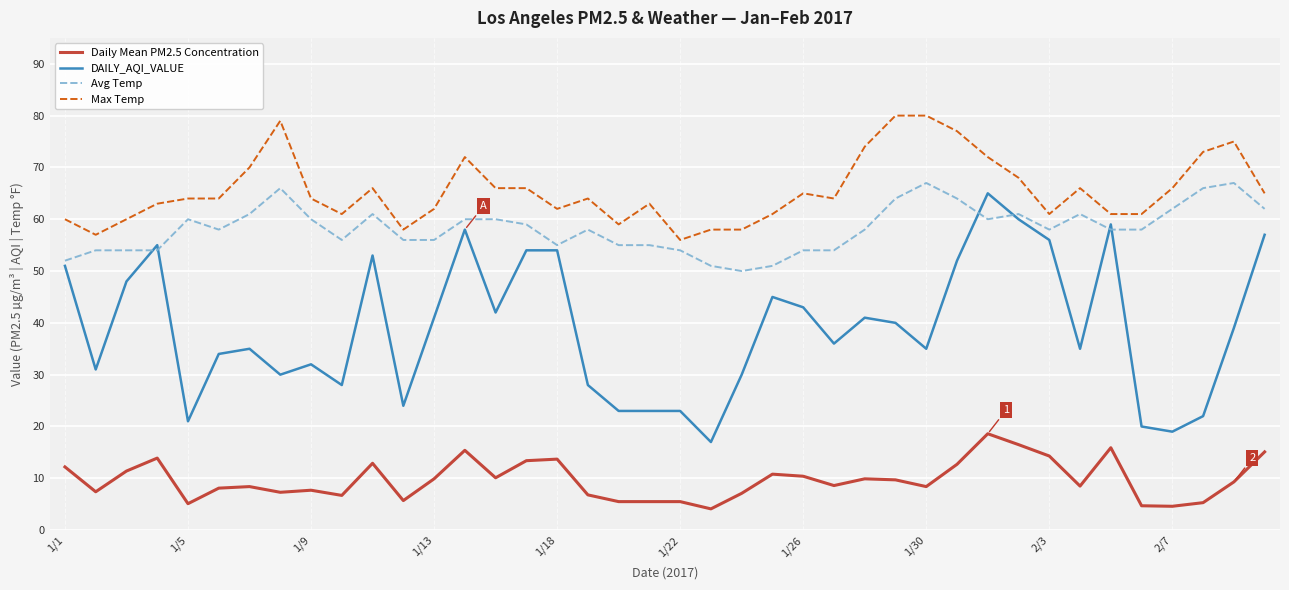

Which series has the largest total across all categories?

Max Temp